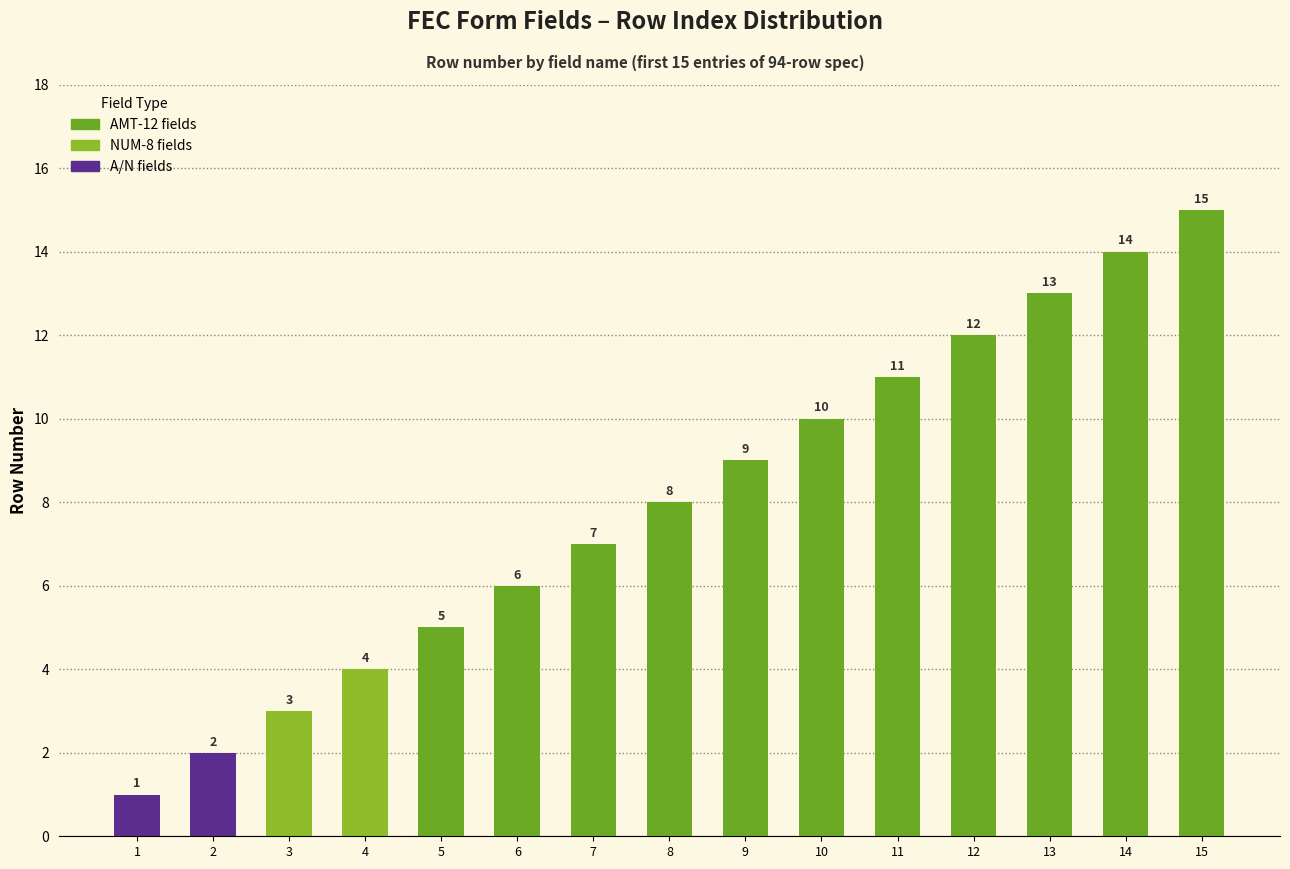

At which category does the chart reach its peak across all series?

15